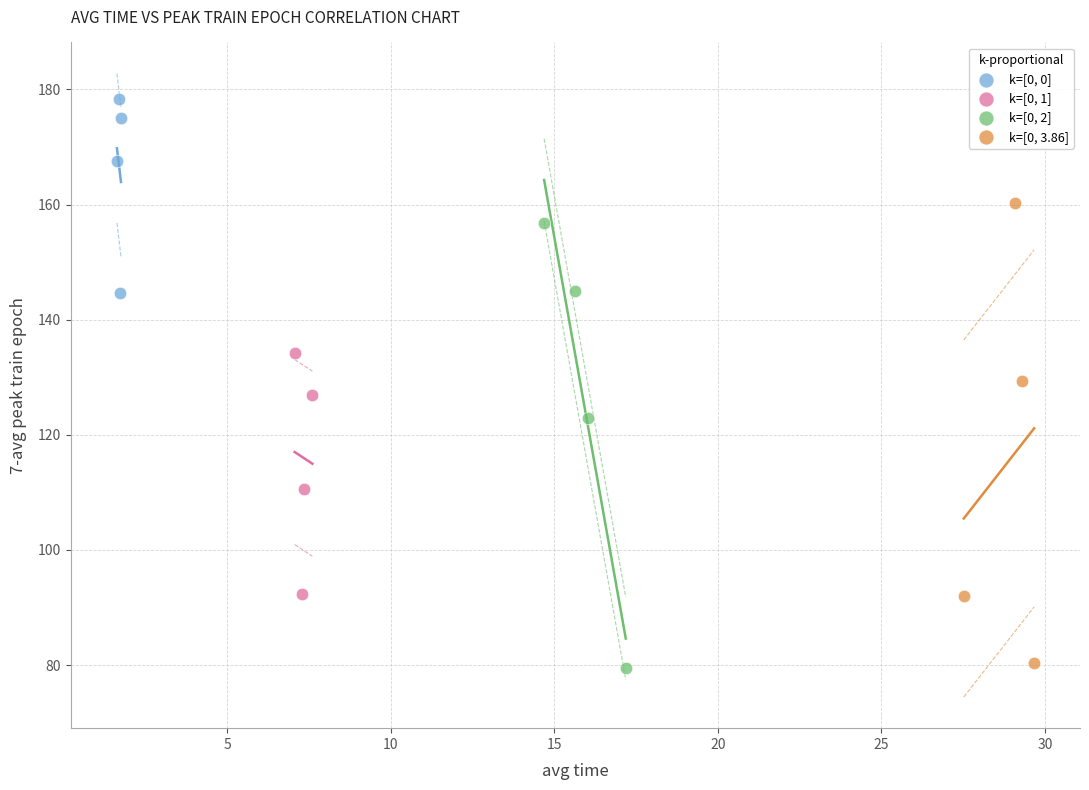

What are all the series names shown in the legend?

k=[0, 0], k=[0, 1], k=[0, 2], k=[0, 3.86]